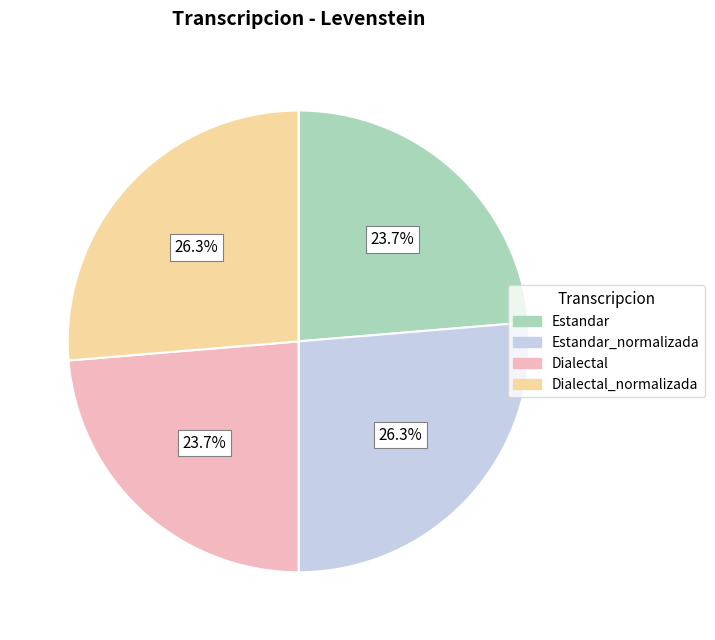

The Estandar_normalizada slice represents 26% of the pie. True or false?

True